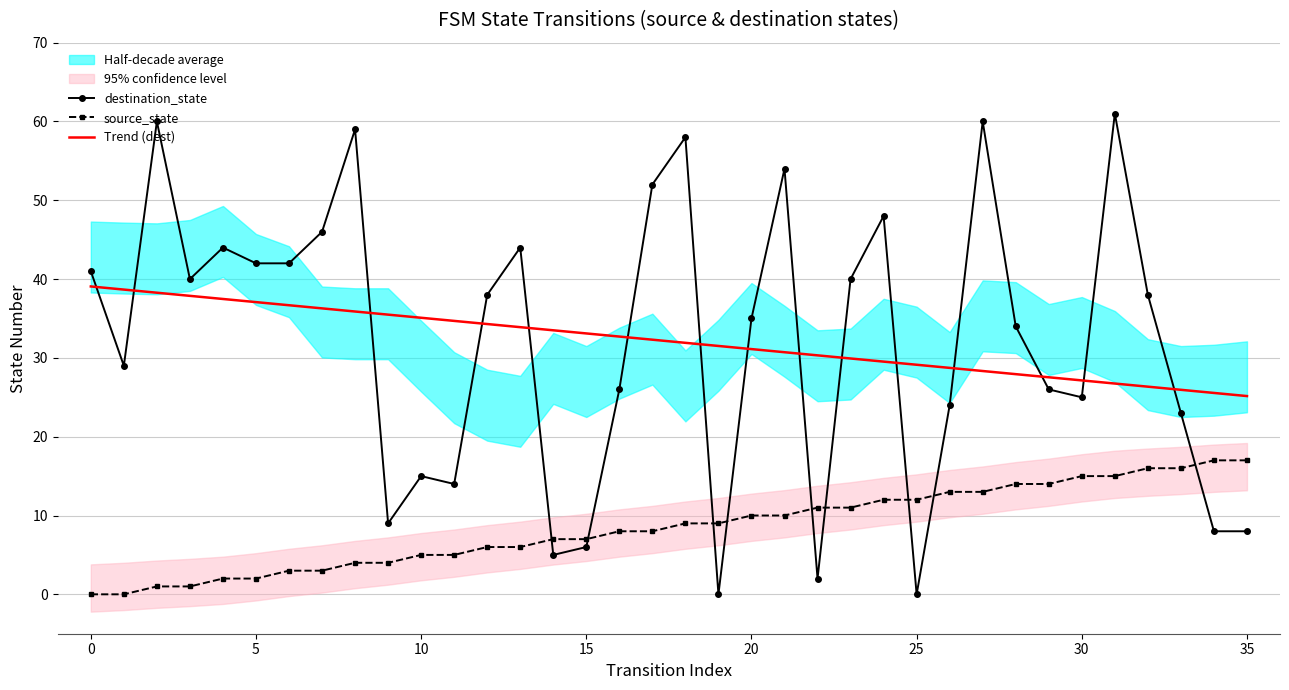

Is the value of source_state at 30 greater than the value of Trend (dest) at 15?

No